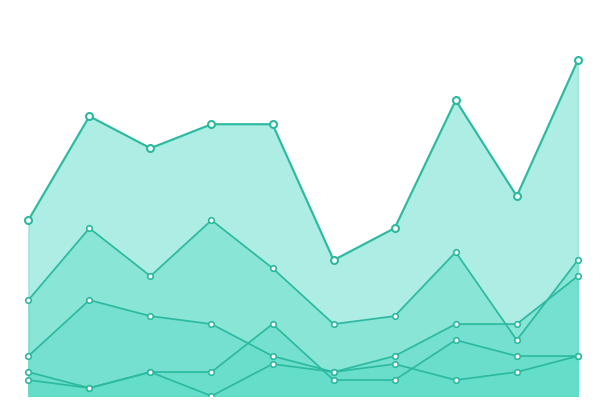

At which category does the chart reach its minimum across all series?

2018